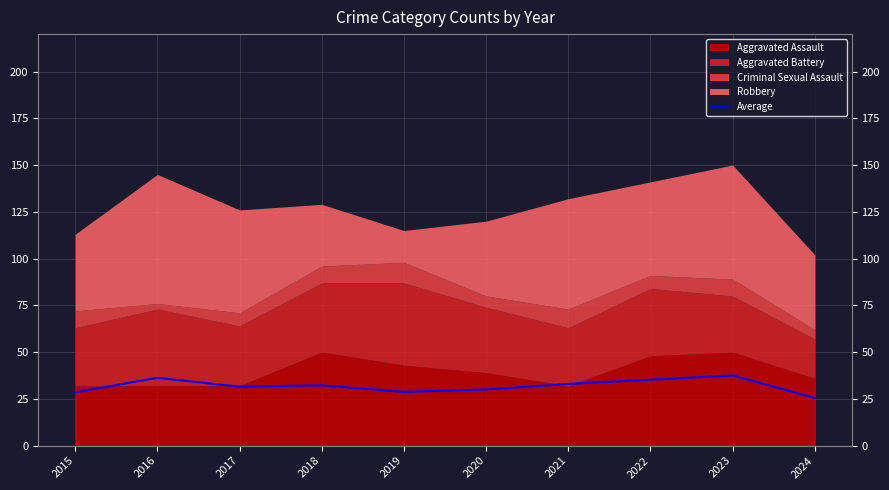

List the labels in order of value, smallest first.

2024, 2015, 2019, 2020, 2017, 2018, 2021, 2022, 2016, 2023